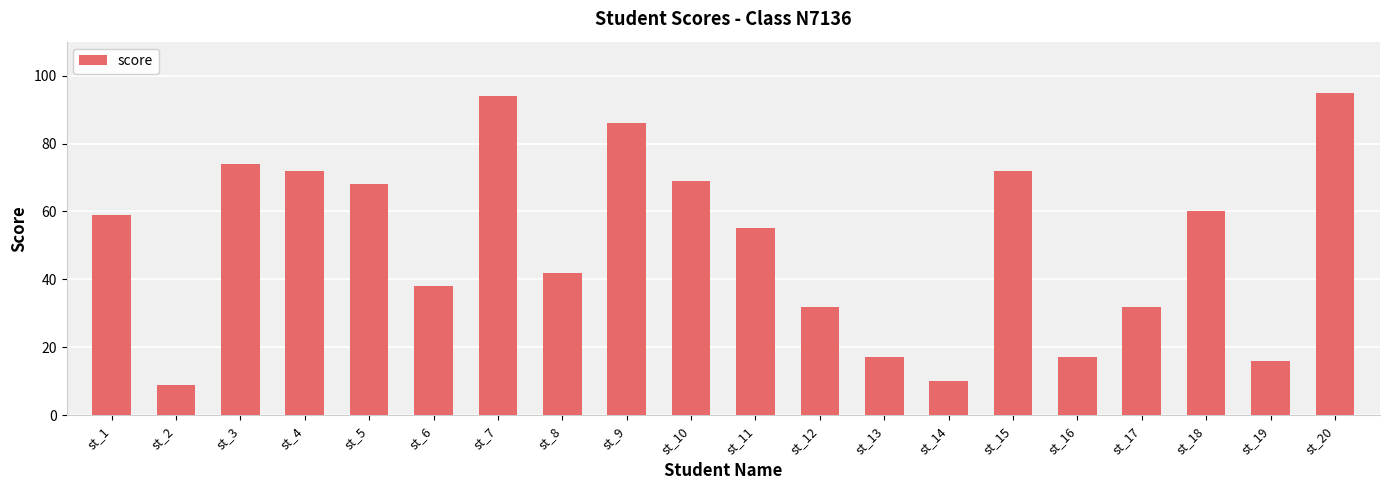

What is the change in value from st_9 to st_10?

-17